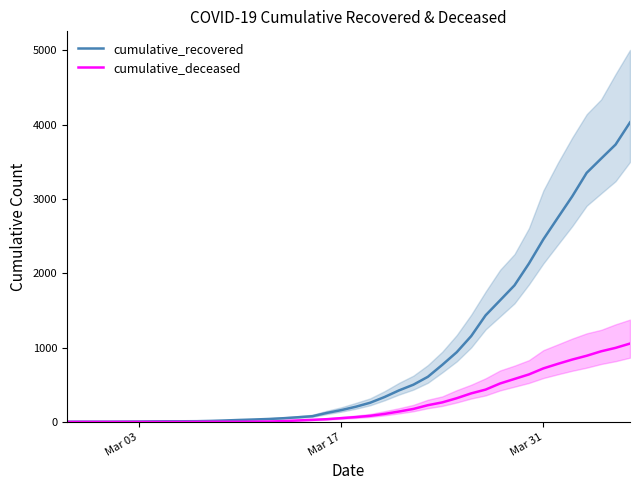

Count the number of data series in this chart.

2